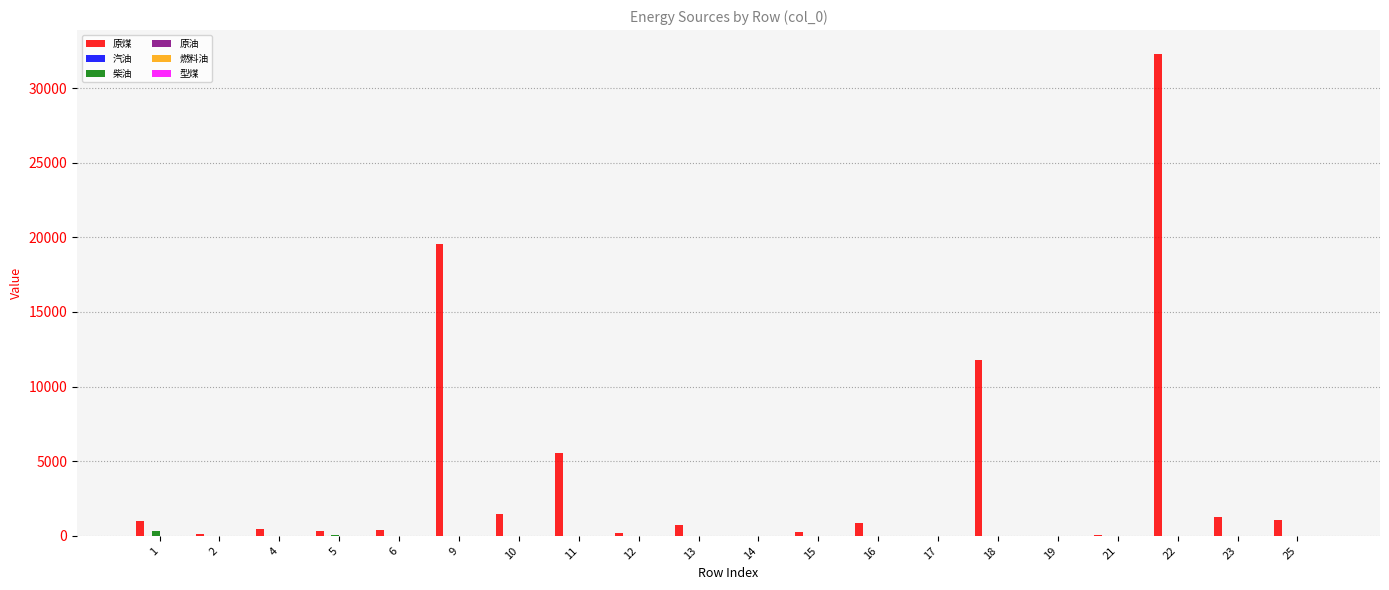

What is the highest value of the 原煤 series?

32268.7